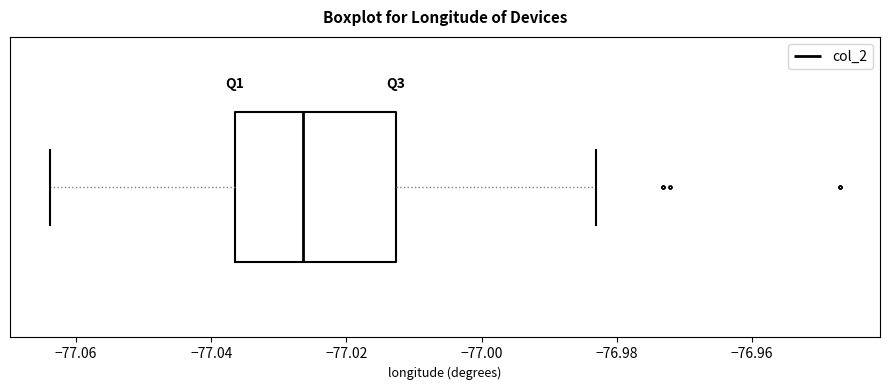

Where does the right whisker of the box end on the x-axis? The values are not printed on the chart, so give them approximately, as read against the axis.

-76.982